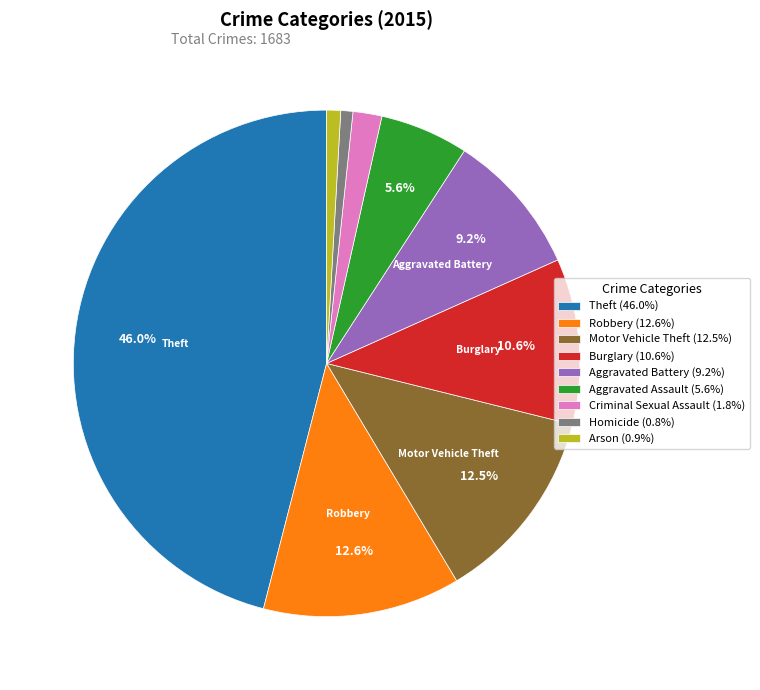

What percentage do Motor Vehicle Theft (12.5%) and Aggravated Battery (9.2%) together represent?

21.7%